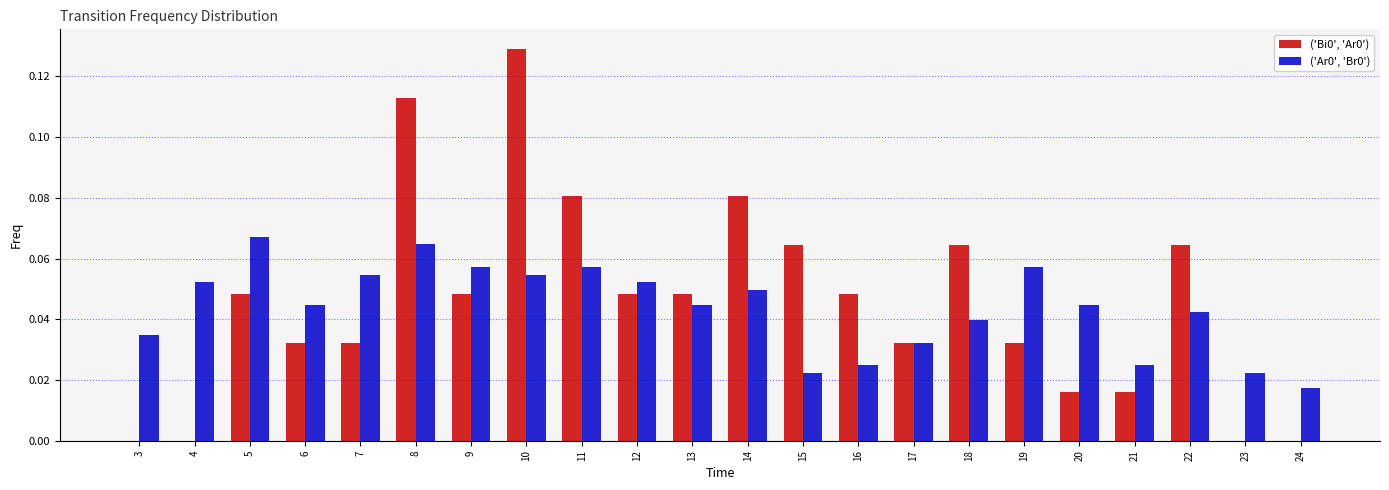

True or false: ('Bi0', 'Ar0') has a value of 0.0 at 24.

True